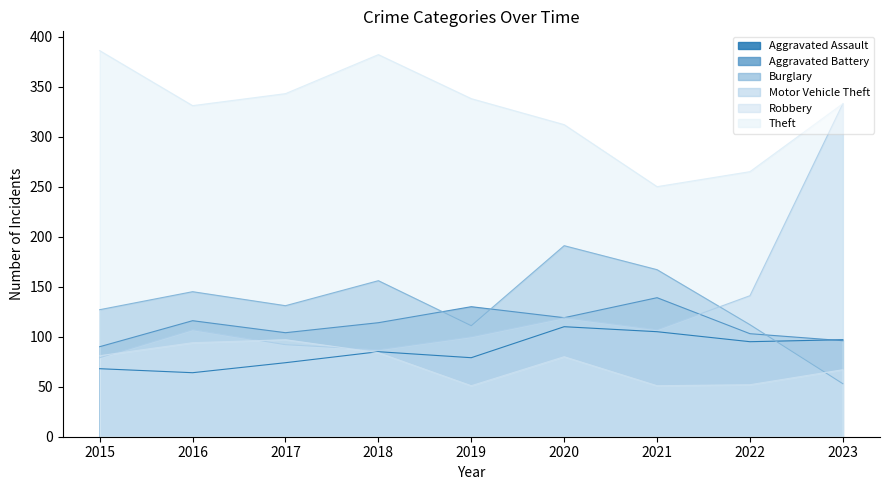

How many distinct data groups are displayed?

6